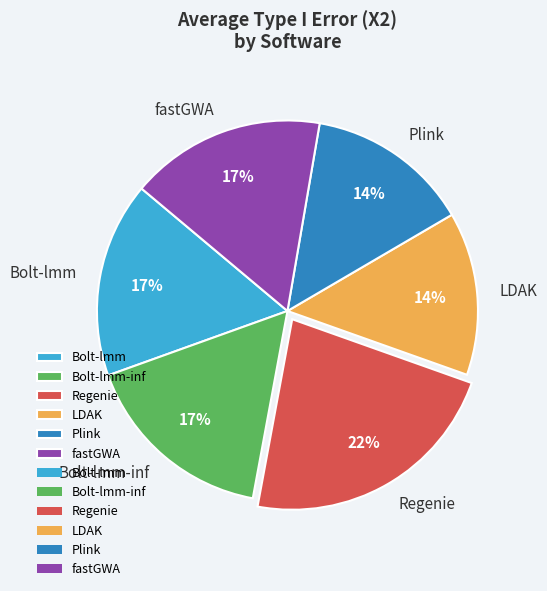

To the nearest percent, what is the difference between the Bolt-lmm and Plink slice percentages?

3%